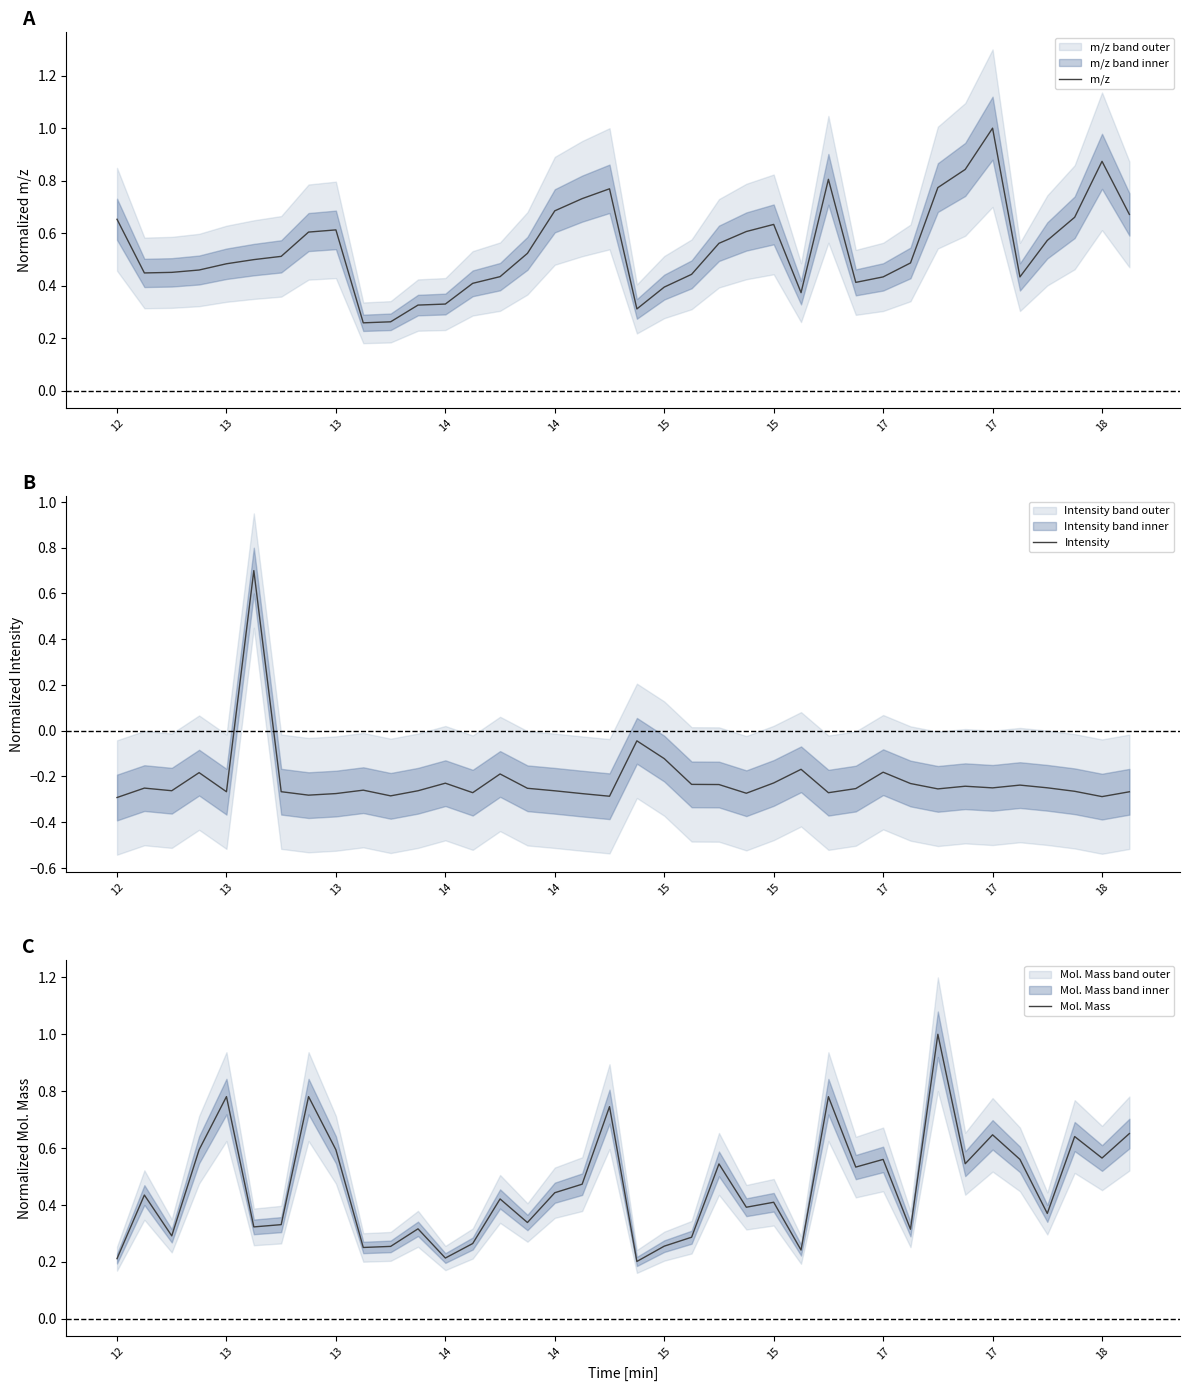

Which series has the largest total across all categories?

m/z